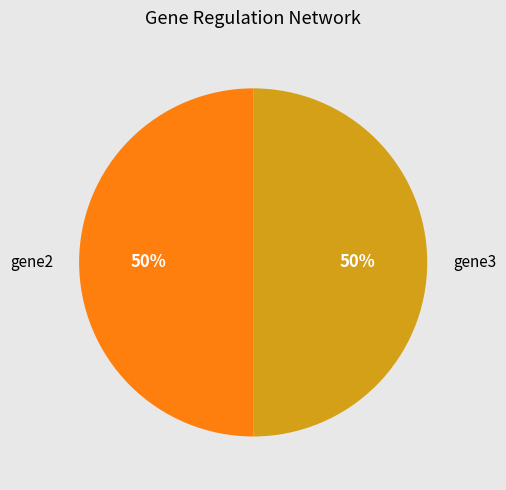

Is the sum of gene2 and gene3 greater than half?

Yes